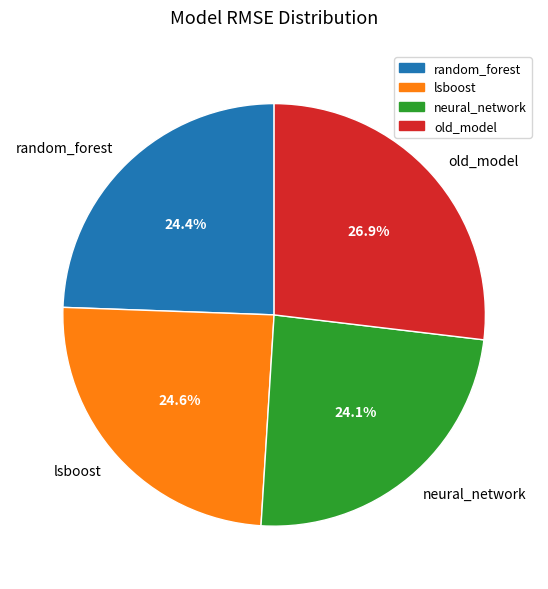

To the nearest percent, what is the combined percentage of random_forest and old_model?

51%